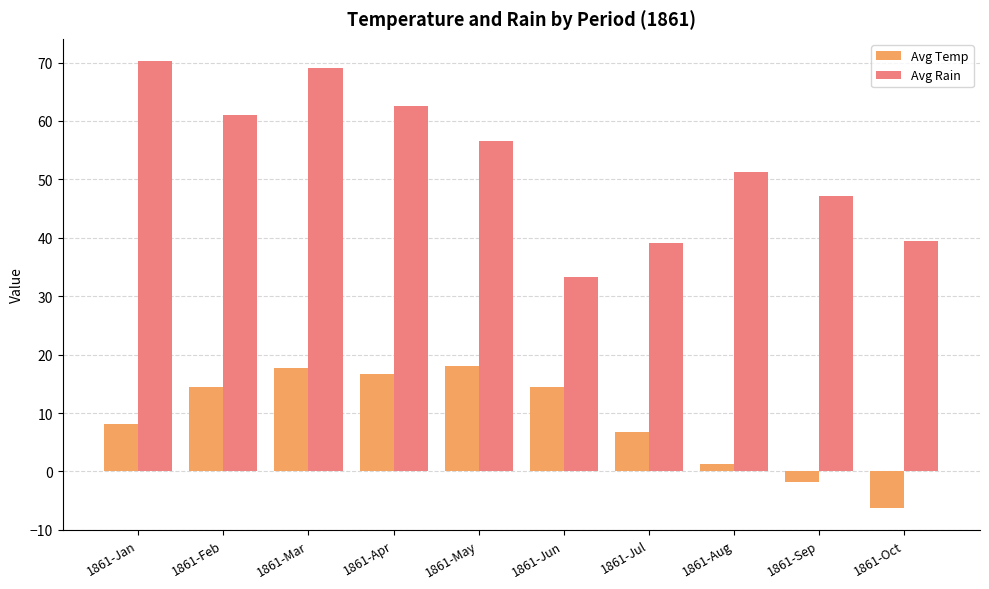

What position from the right is 1861-Sep?

2